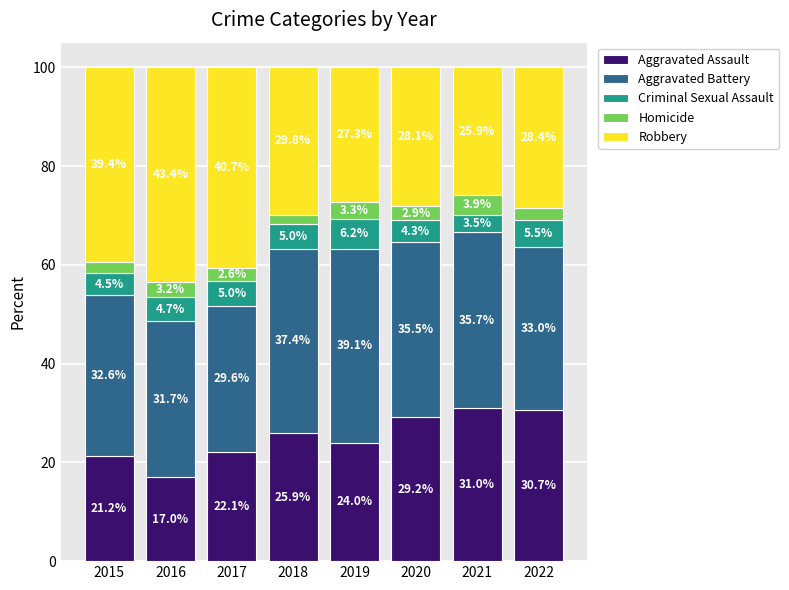

What is the total value across all series at 2022?

100.0